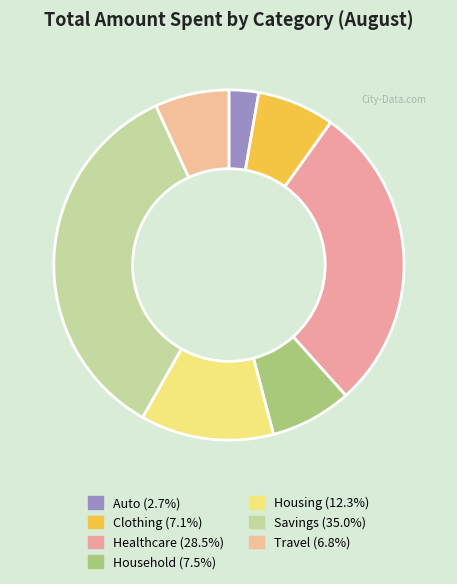

Approximately how many times larger is the value at Housing compared to Auto?

4.5